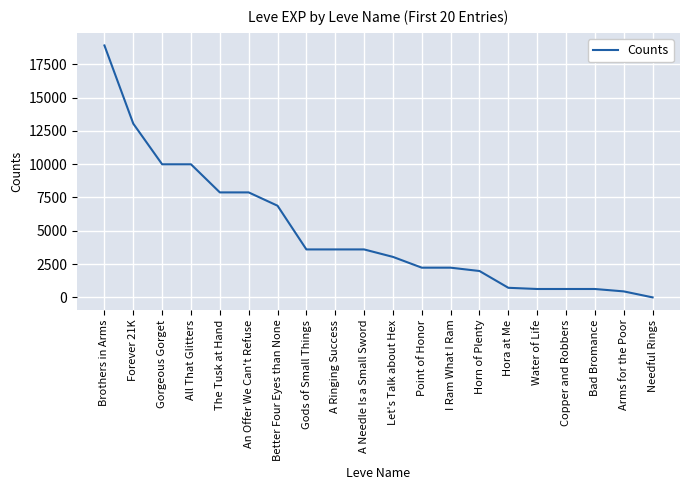

At which category does the chart reach its peak across all series?

Brothers in Arms